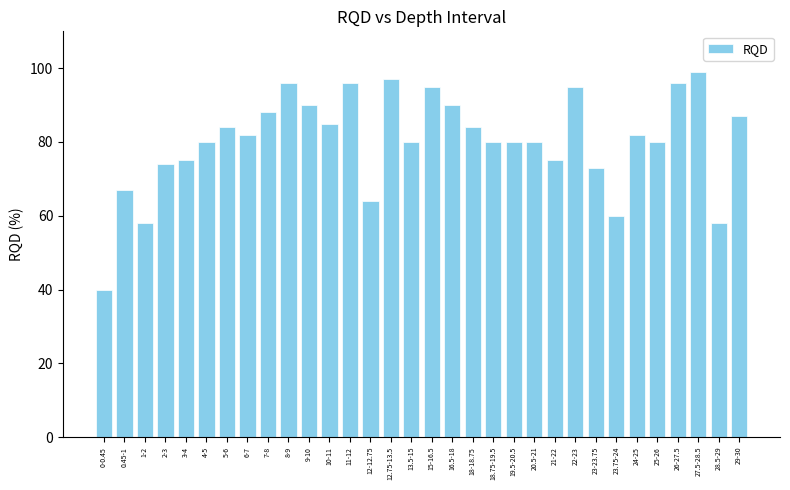

True or false: the data shows 21 at 10-11.

False